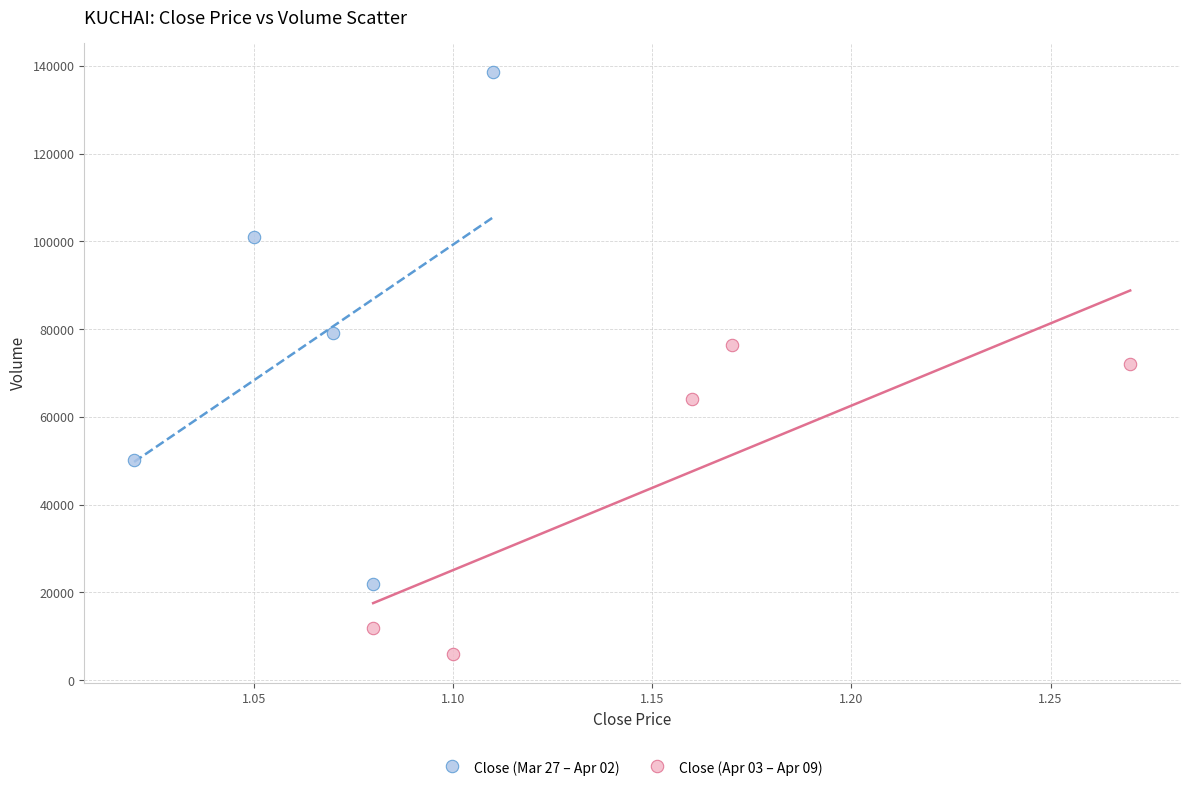

What are all the series names shown in the legend?

Close (Mar 27 – Apr 02), Close (Apr 03 – Apr 09)